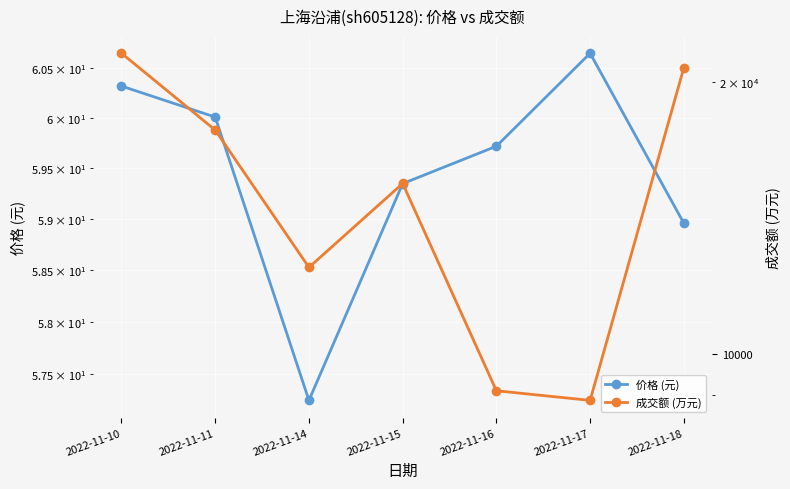

At which label does 成交额 (万元) first exceed 15449?

2022-11-10